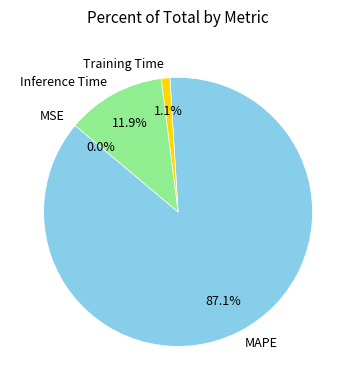

Is the sum of MAPE and Training Time greater than half?

Yes